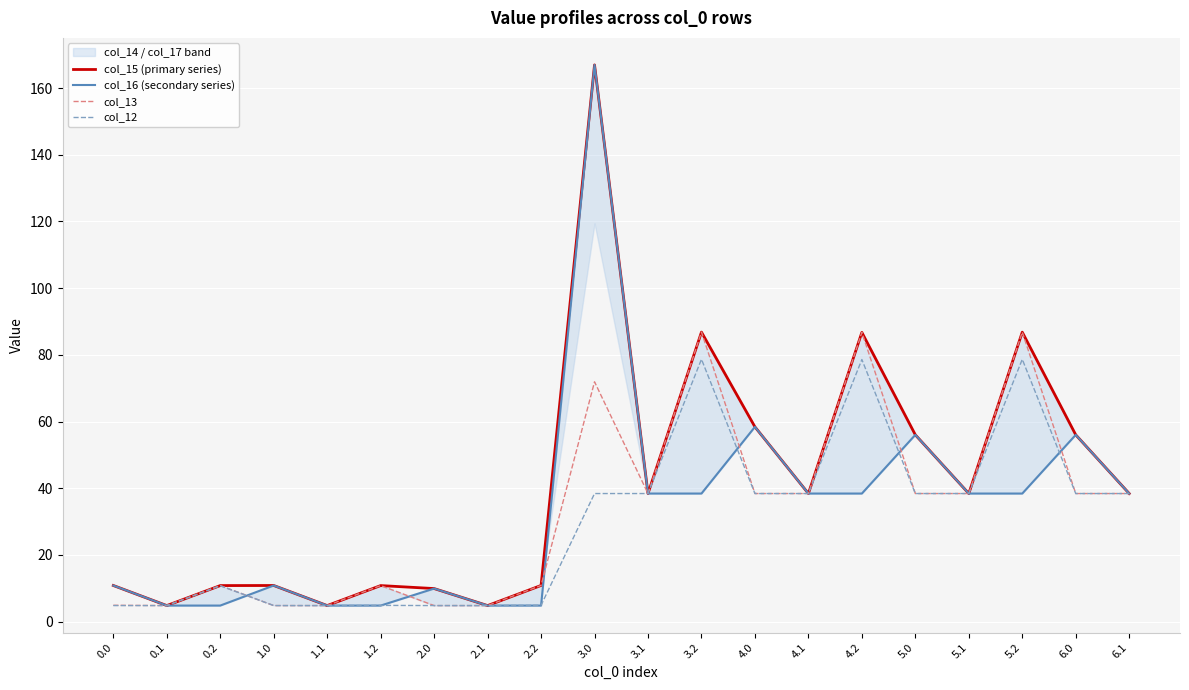

Which series has the widest spread of values?

col_15 (primary series)